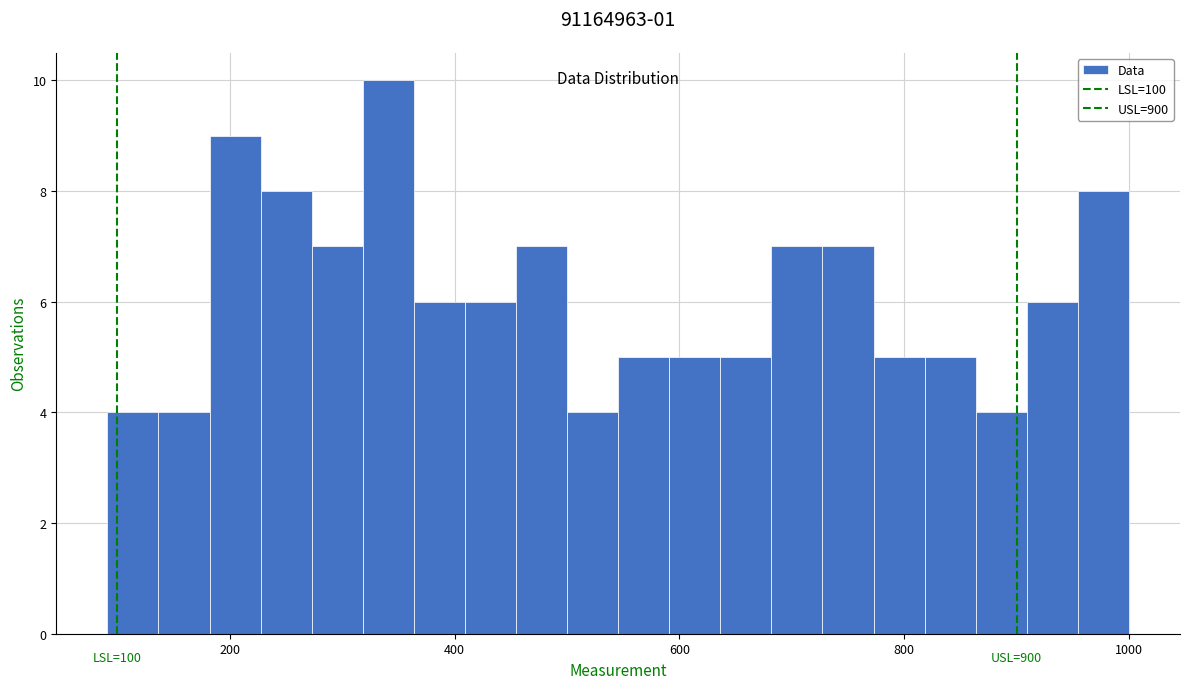

Around what value on the x-axis is the tallest bar? Give the approximate position of its centre, as read against the axis.

340